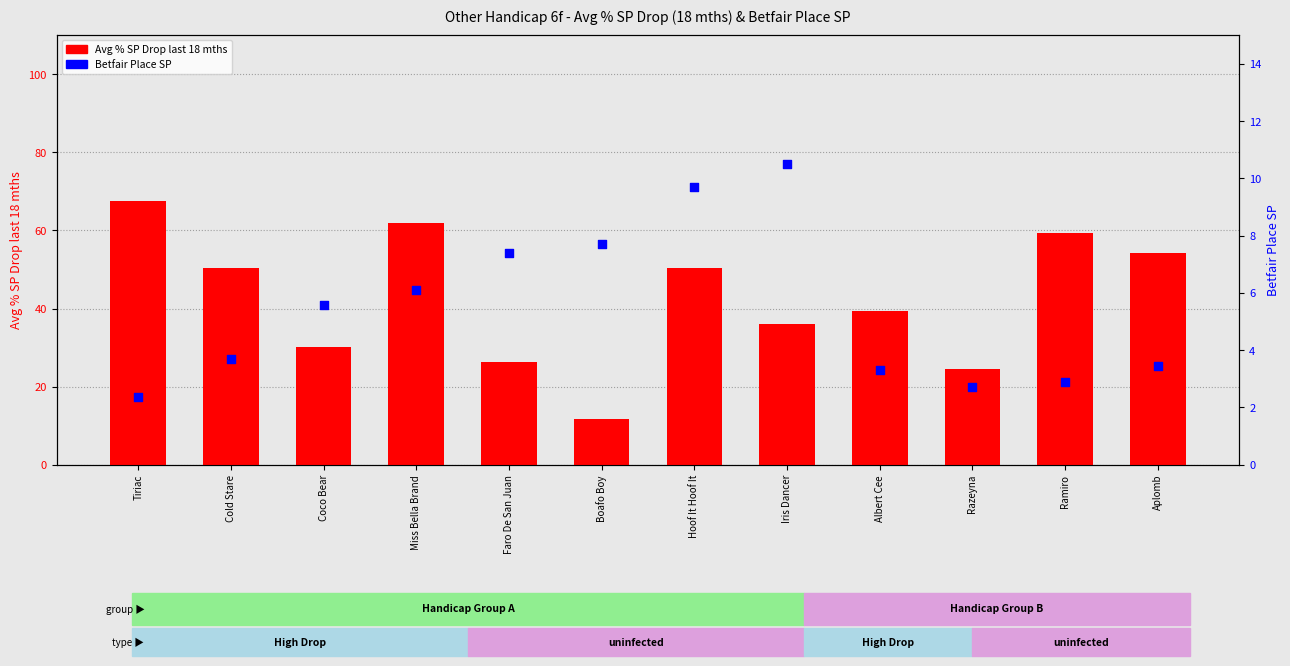

Is the value of Betfair Place SP at Ramiro greater than the value of Avg % SP Drop last 18 mths at Miss Bella Brand?

No